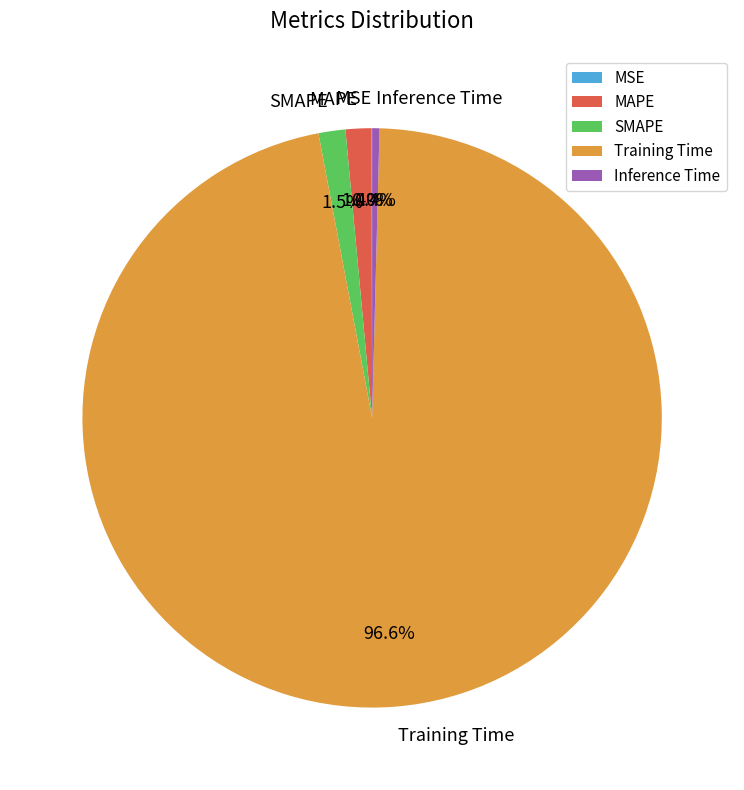

What is the largest slice in the pie chart?

Training Time